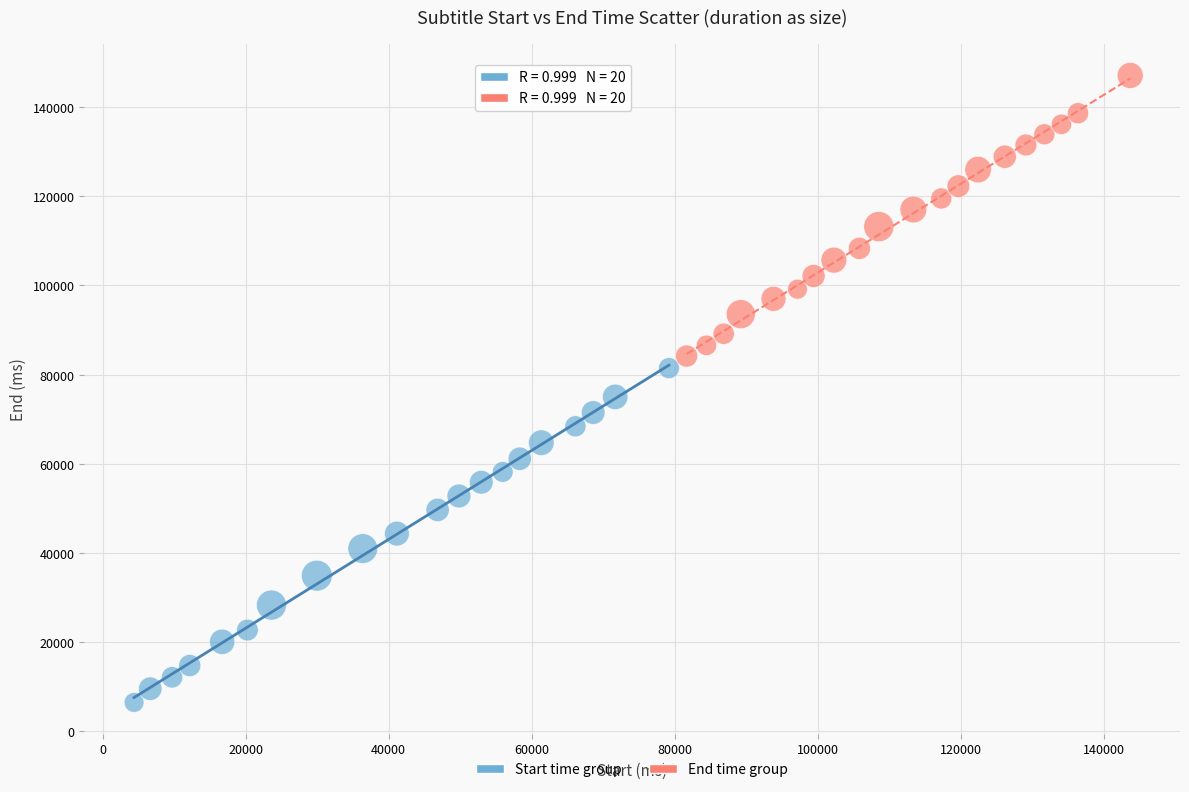

Which series reaches the minimum Y coordinate?

Start time group